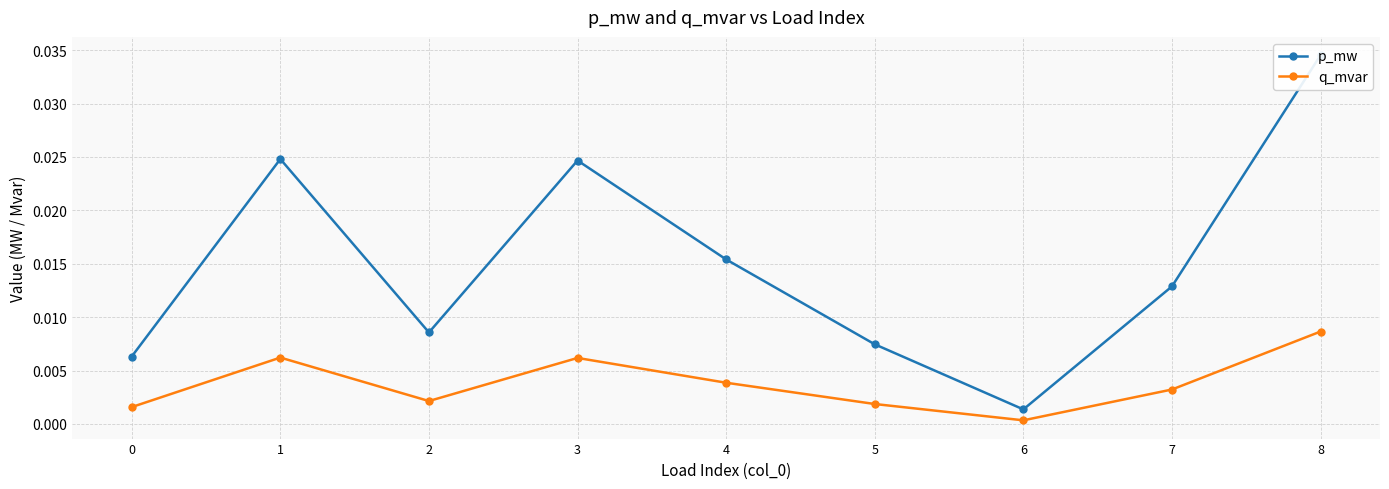

Is the value of p_mw at 0 greater than the value of q_mvar at 7?

Yes